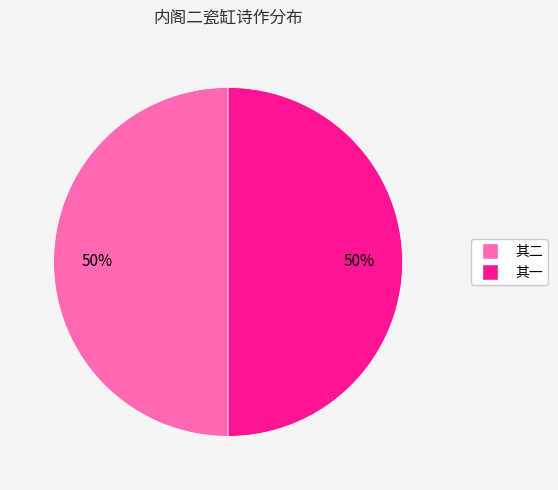

How many slices are in this pie chart?

2